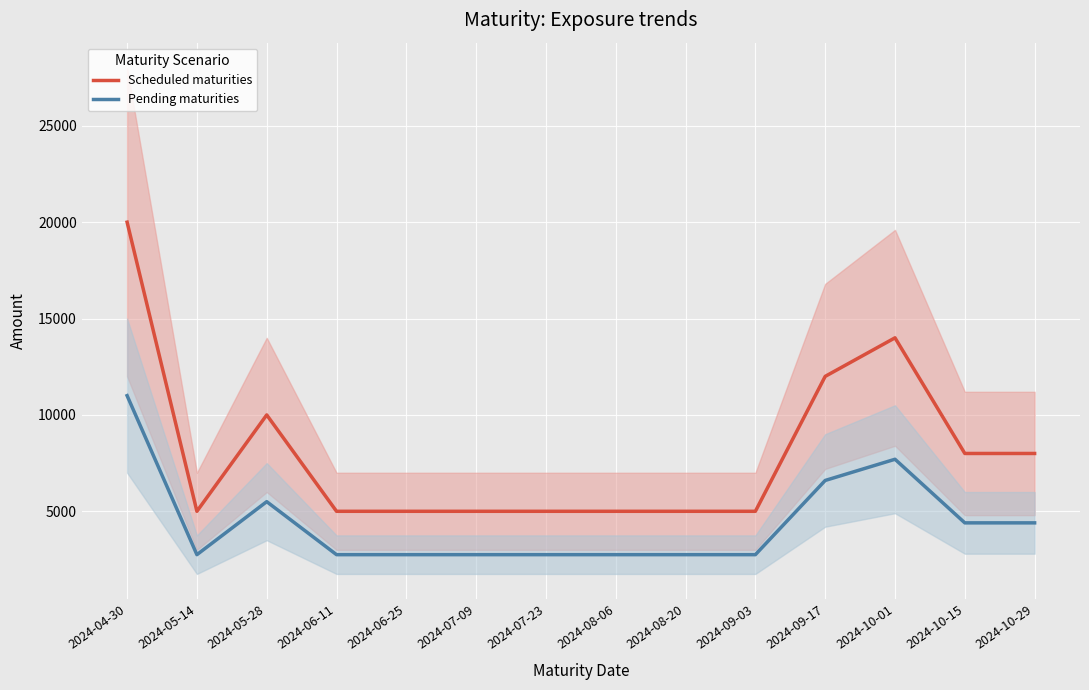

What position from the right is 2024-07-09?

8